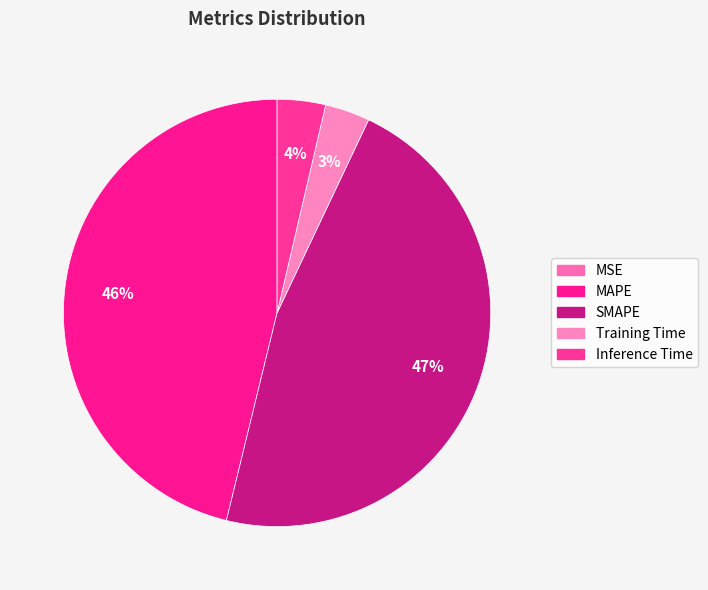

How many slices are in this pie chart?

5